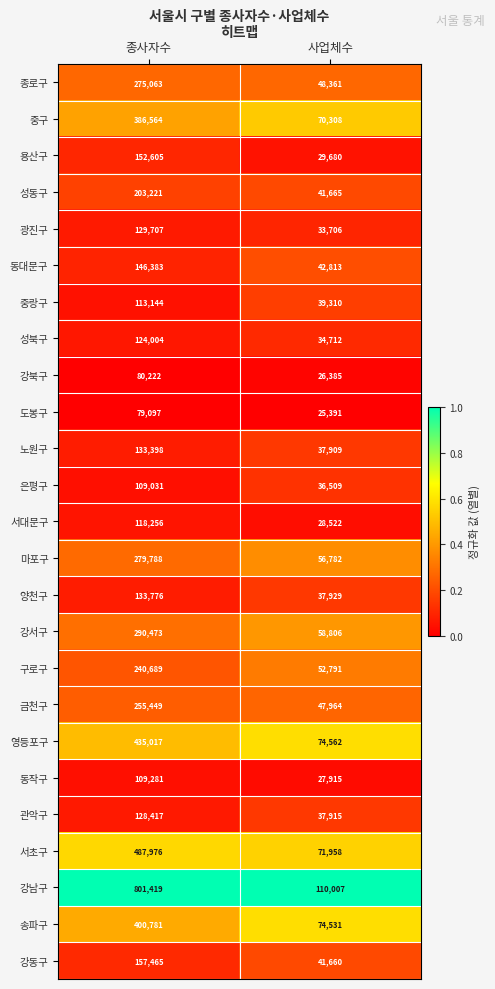

What is the spread (max minus min) of values at 종사자수?

722322